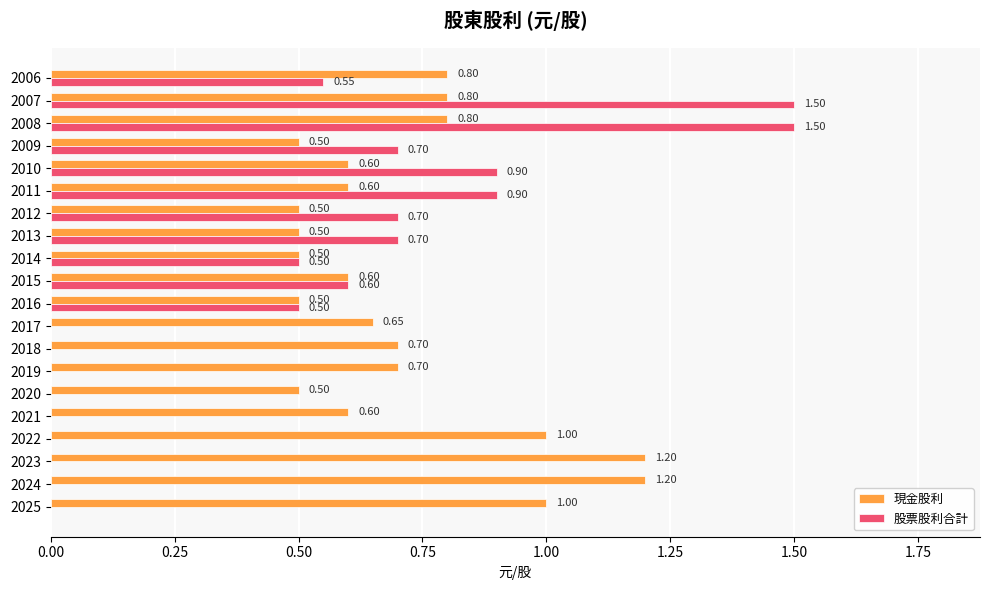

Which series changed the most between 2024 and 2010?

股票股利合計